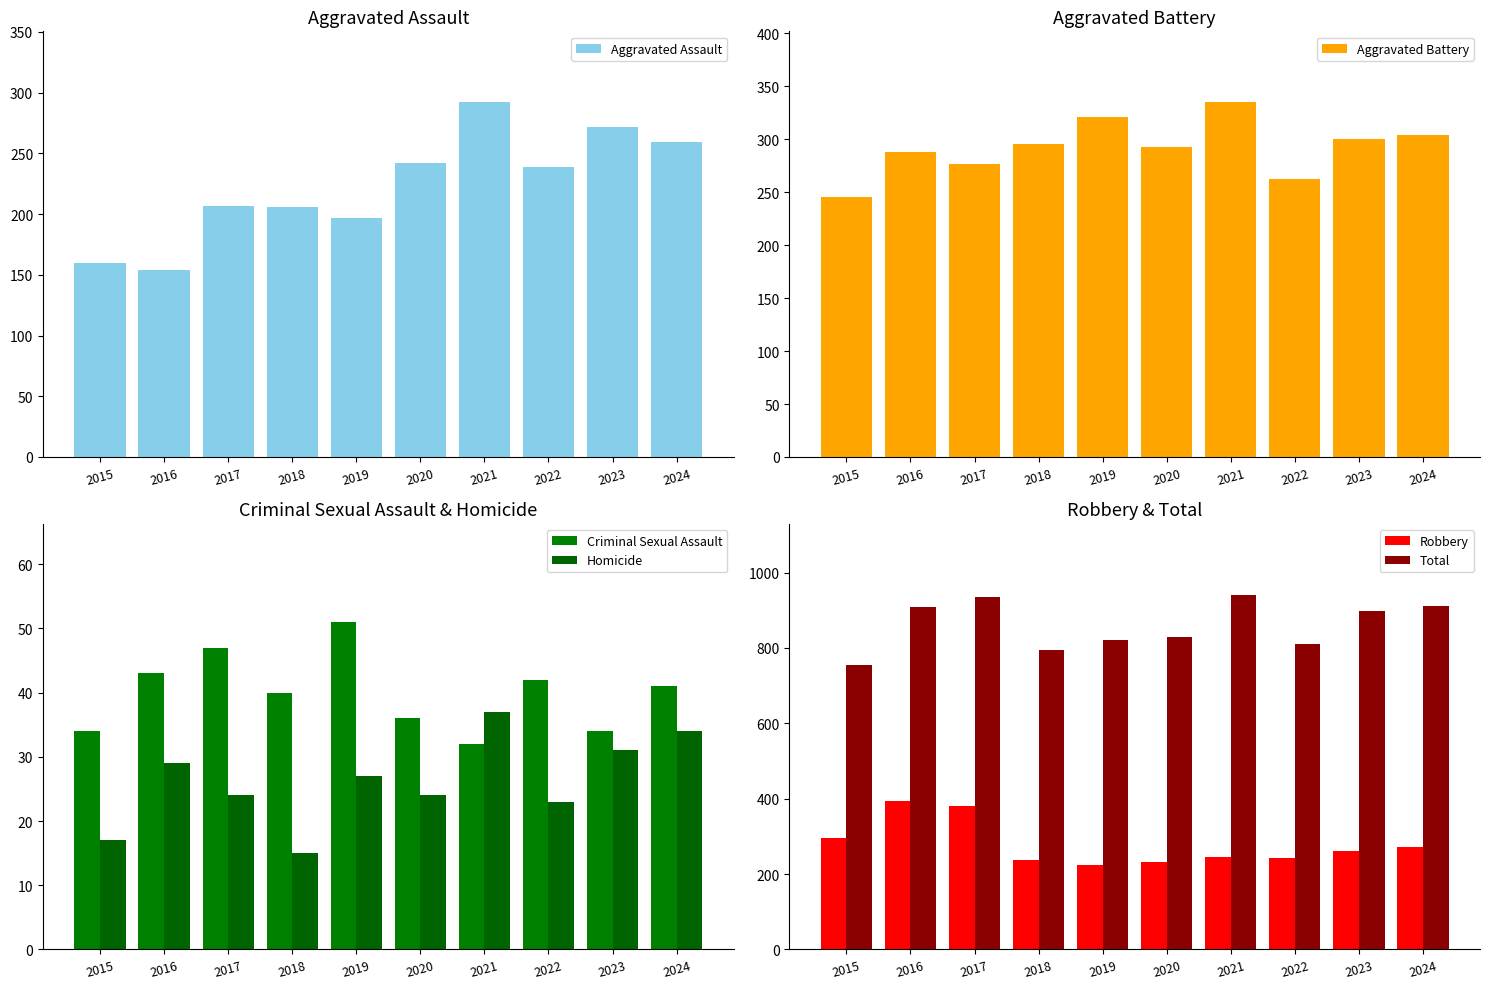

Are the bars grouped side by side (vs. stacked)?

Yes